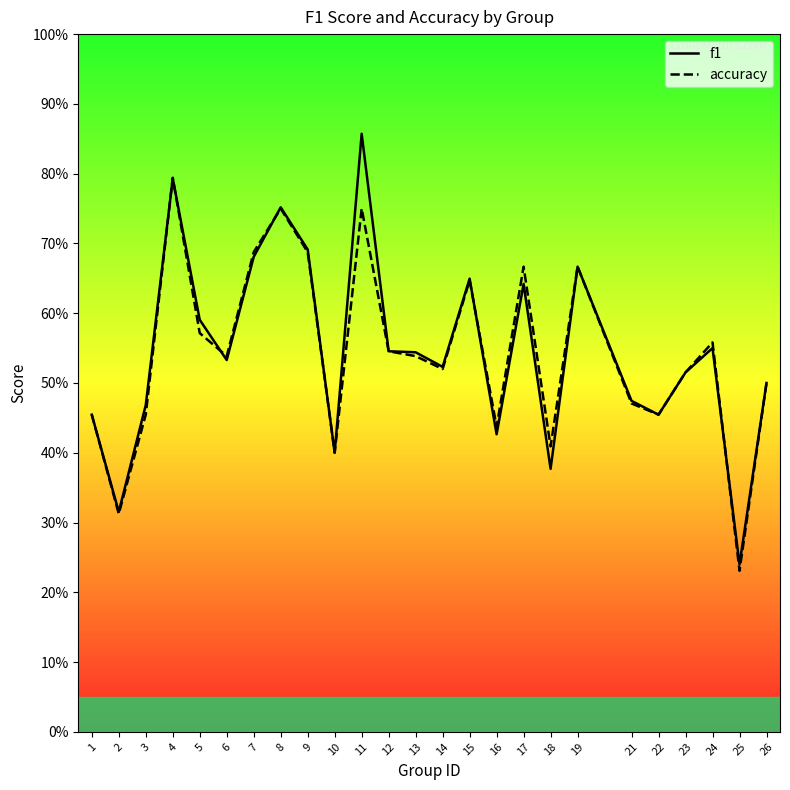

How many series are shown in this chart?

2